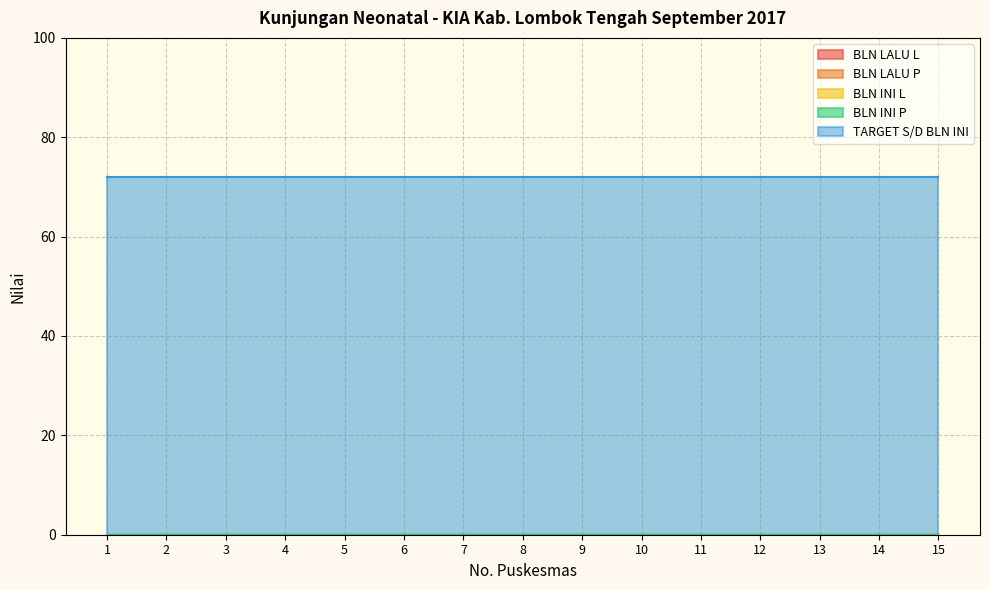

List the labels in order of BLN INI P value, smallest first.

1, 2, 3, 4, 5, 6, 7, 8, 9, 10, 11, 12, 13, 14, 15